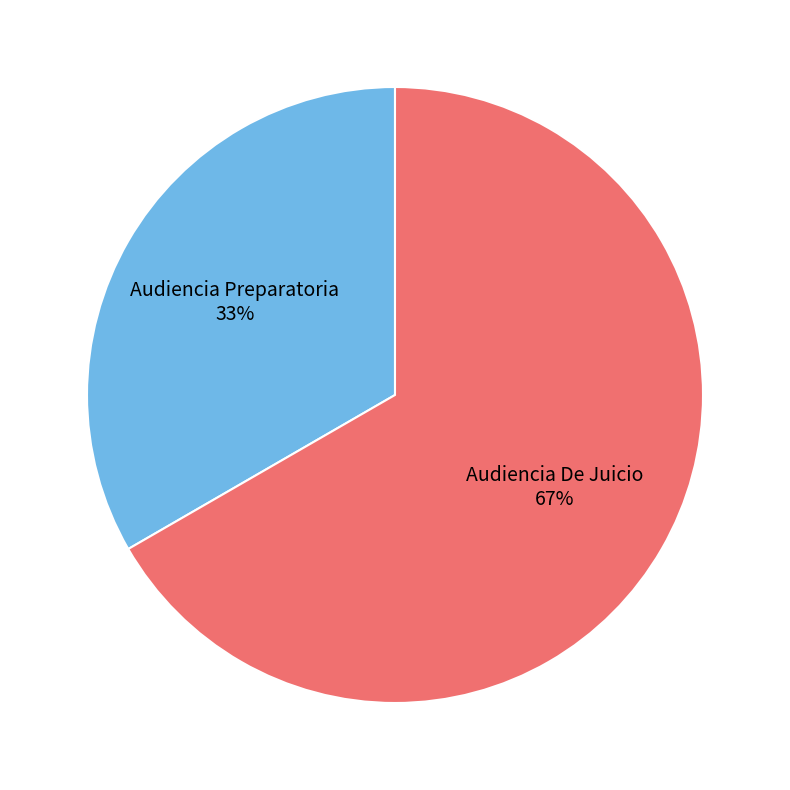

What percentage is the Audiencia Preparatoria slice, to the nearest percent?

33%